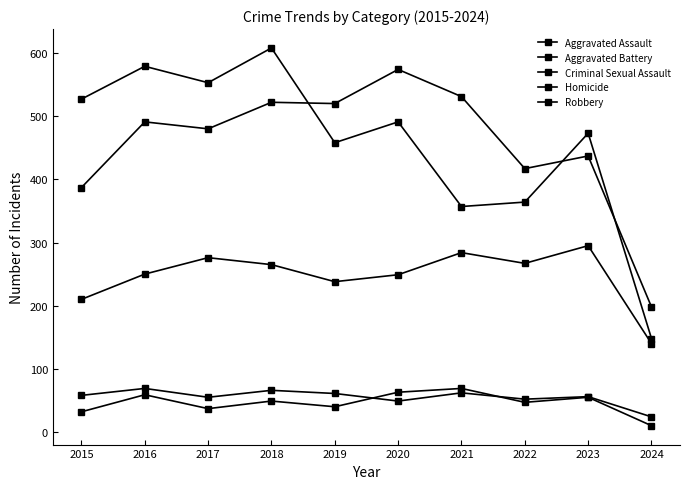

Is it true that Criminal Sexual Assault equals 55 at 2017?

True